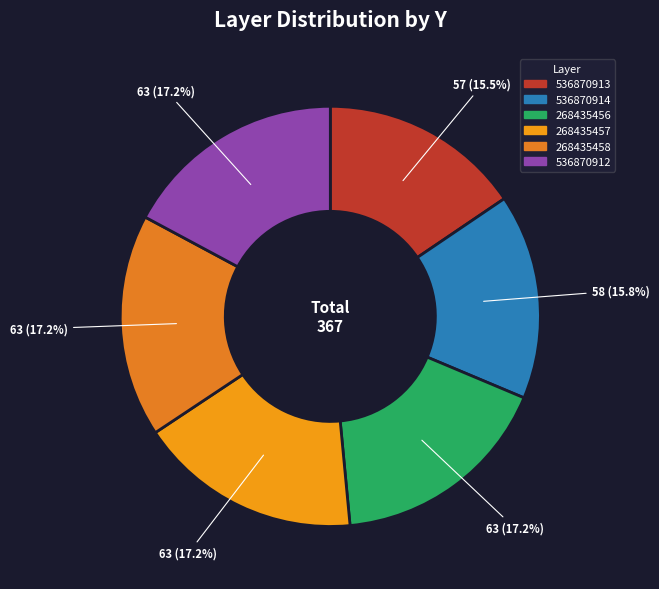

True or false: 536870914 accounts for 16% of the total.

True